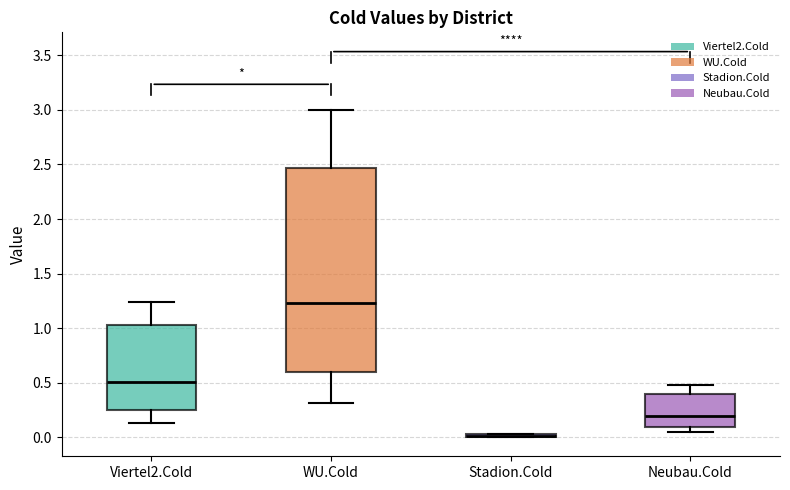

Reading left to right, read every box against the y-axis: the position of its median line, the range the box covers, and the ends of its whiskers. The values are not printed on the chart, so give them approximately, as read against the axis.

Viertel2.Cold: median 0.50, box 0.25 to 1.05, whiskers 0.15 to 1.25
WU.Cold: median 1.25, box 0.60 to 2.45, whiskers 0.30 to 3.00
Stadion.Cold: box collapsed to a line at 0.00, whiskers 0.00 to 0.05
Neubau.Cold: median 0.20, box 0.10 to 0.40, whiskers 0.05 to 0.50